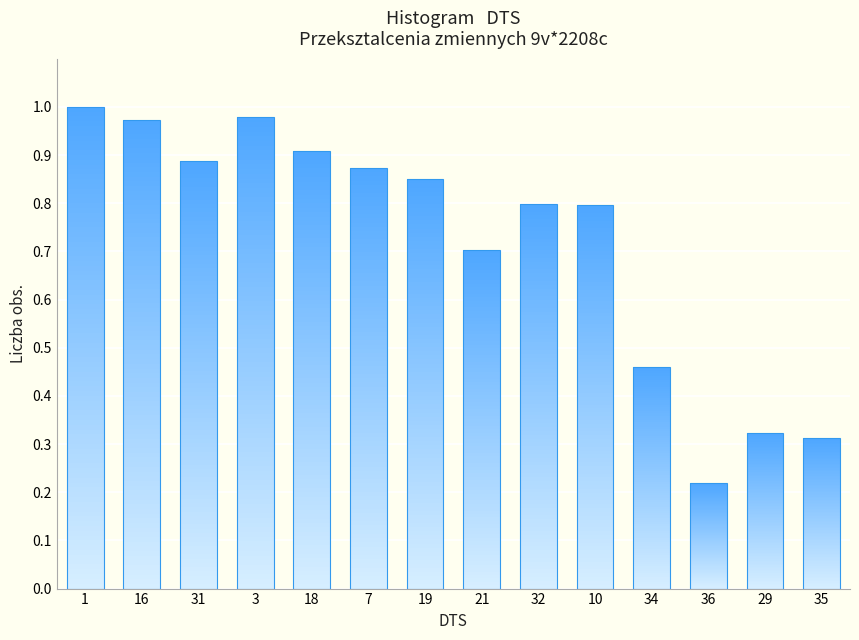

What is the maximum value shown in the chart?

1.0